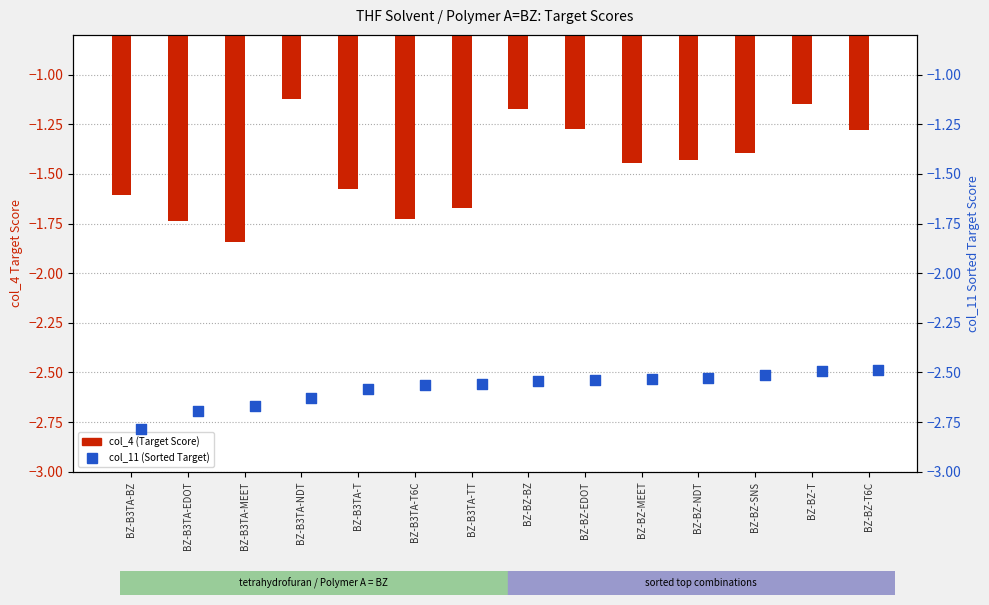

What are all the series names shown in the legend?

col_4 (Target Score), col_11 (Sorted Target)